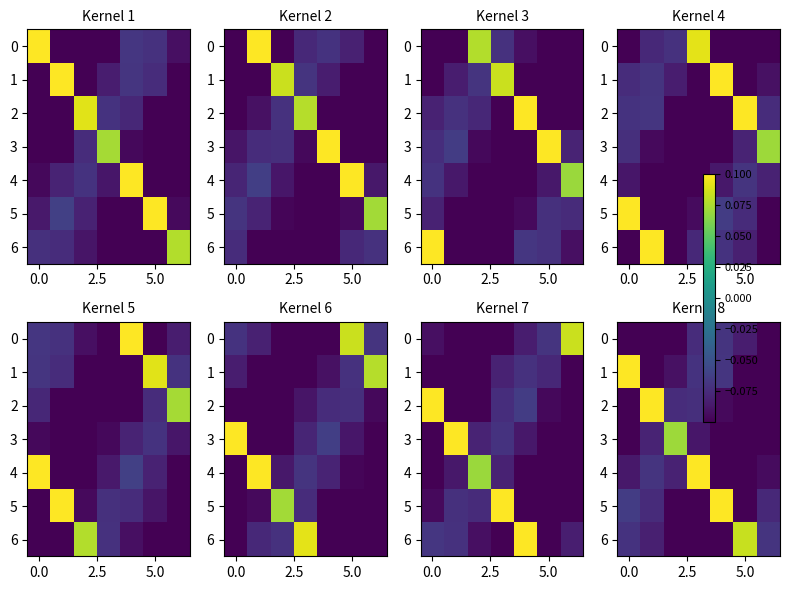

List the series in order of their peak value, highest first.

1, 4, 5, 2, 6, 3, 0